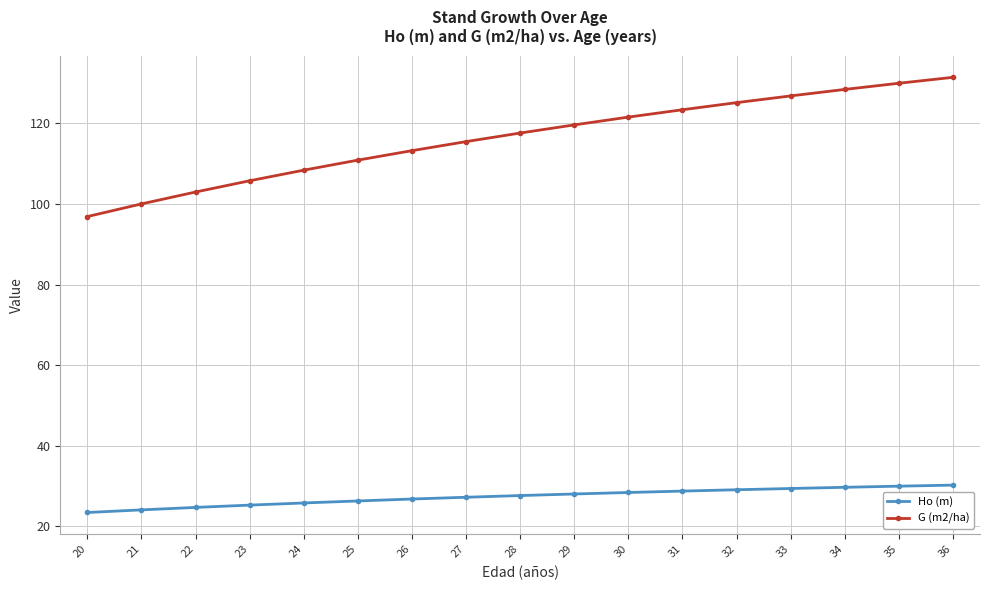

What is the maximum value shown in the chart?

131.4